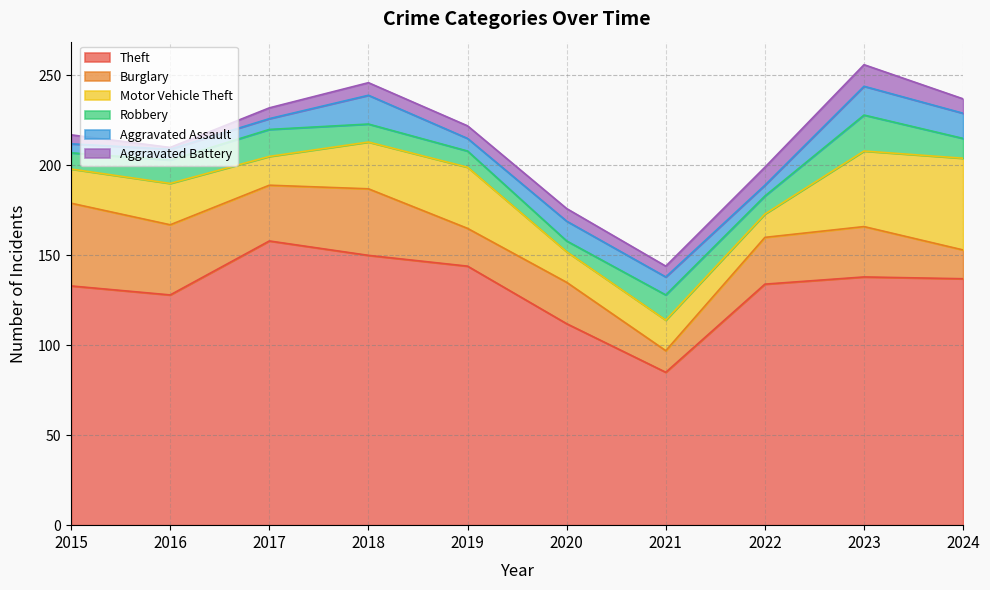

Where is Motor Vehicle Theft nearest to the value 32?

2019